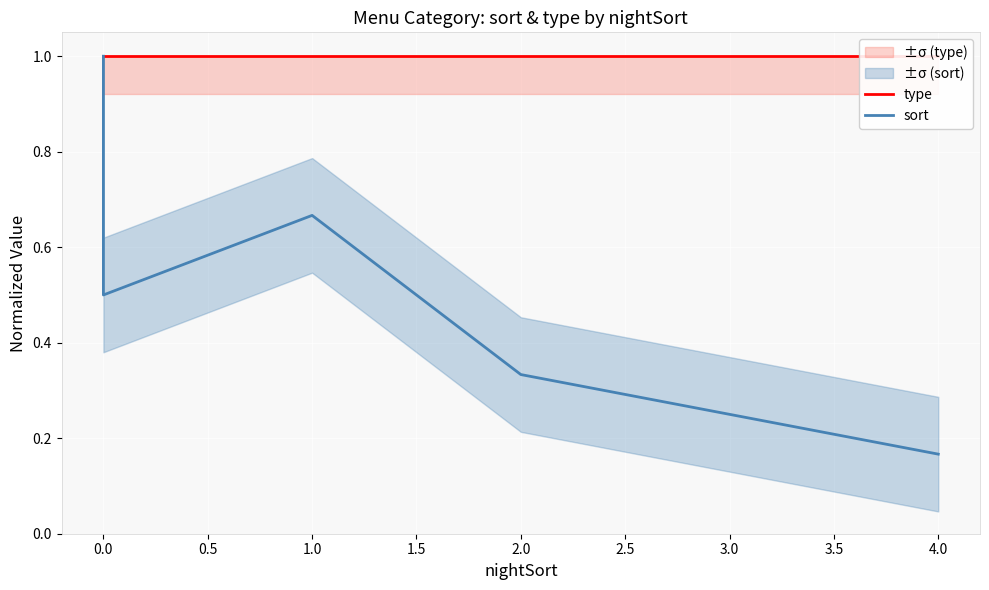

Is the value of type at 1.0 greater than the value of sort at 0.0?

No